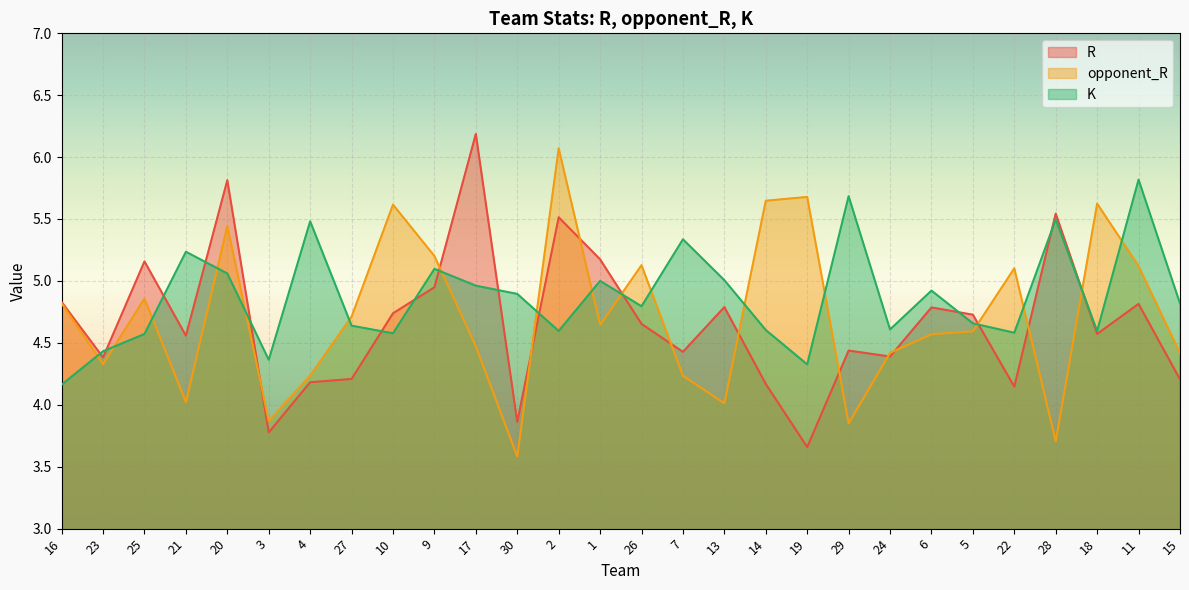

What is the minimum value shown in the chart?

3.6